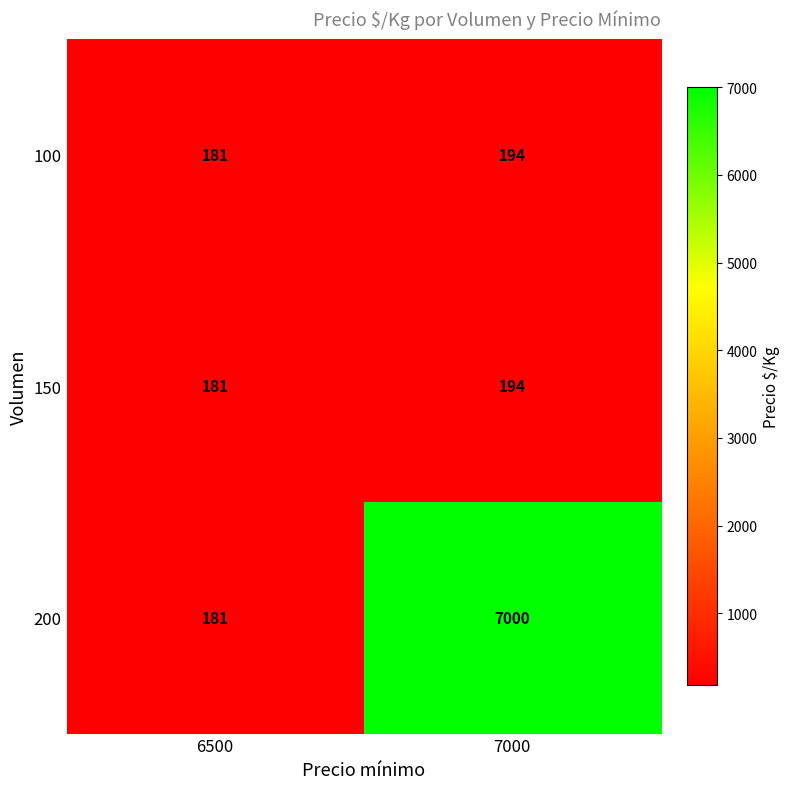

What is the sum of all 100 values?

375